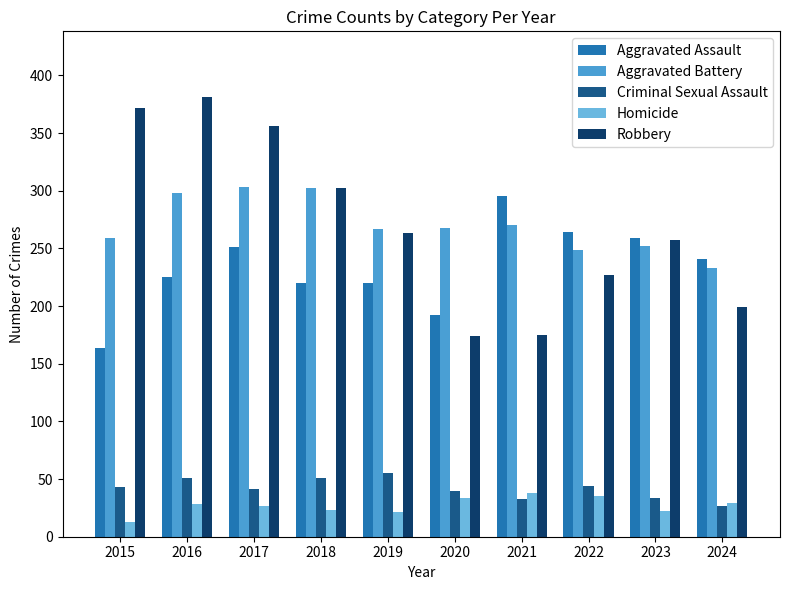

At how many categories does at least one series exceed 262?

8